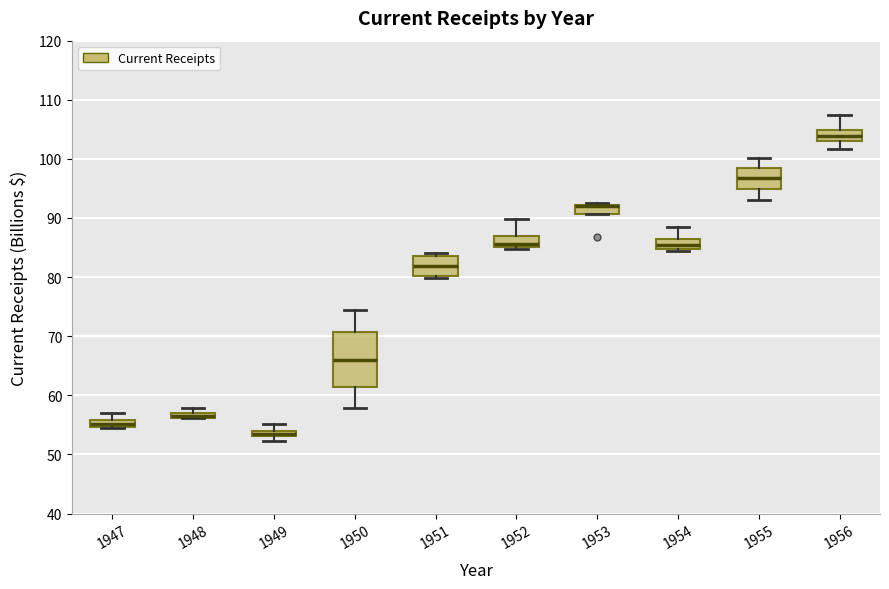

Which box is the tallest, from its lower edge to its upper edge?

1950